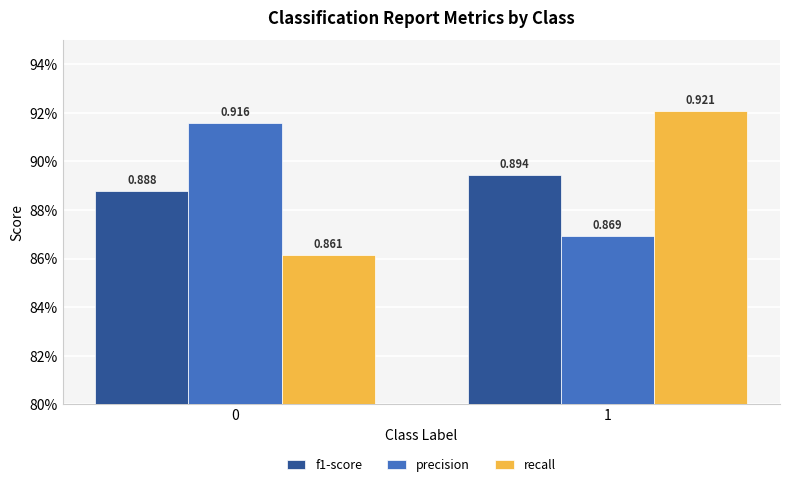

How many precision values are between 0 and 1?

2